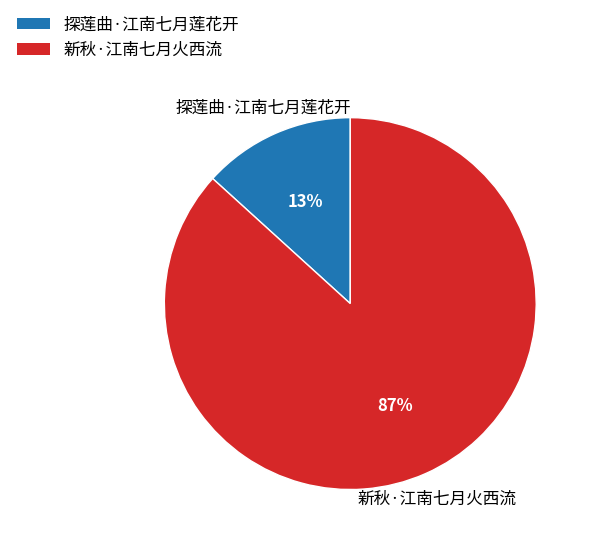

Is it true that 新秋·江南七月火西流 is 87% of the pie?

True